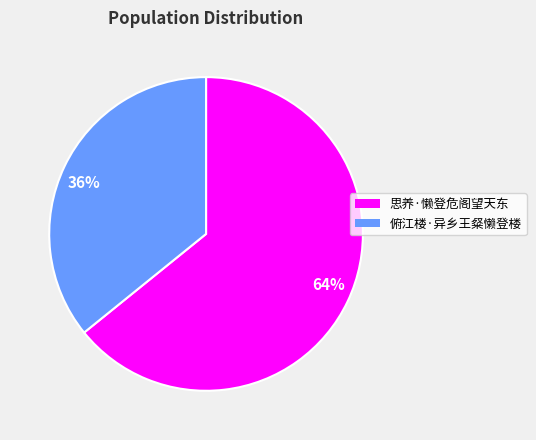

Count the number of slices in the pie.

2